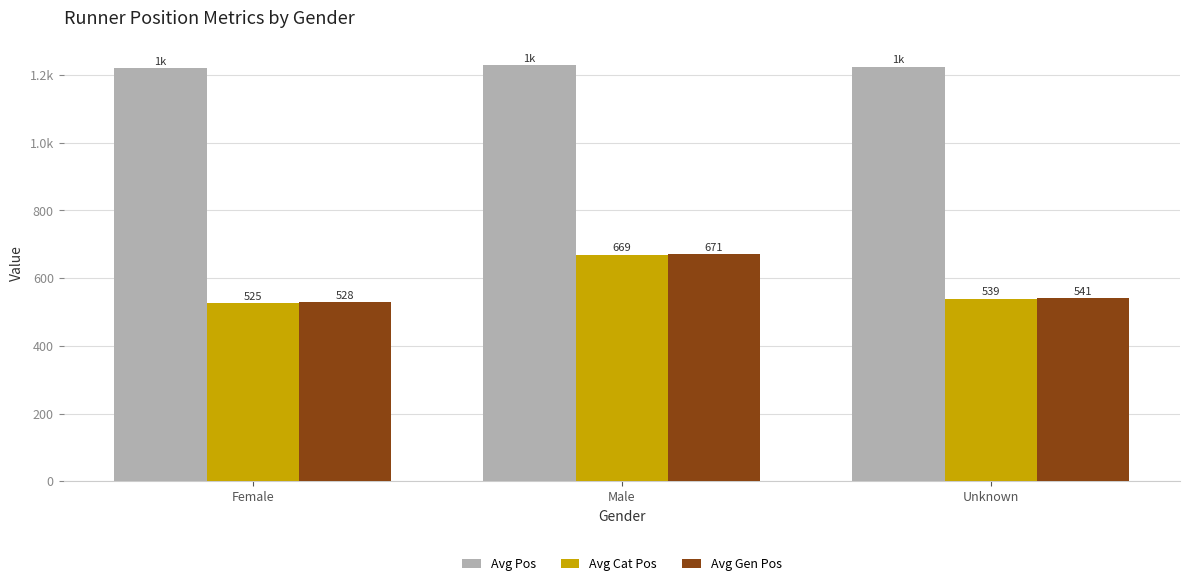

Which series changed the most between Female and Male?

Avg Cat Pos